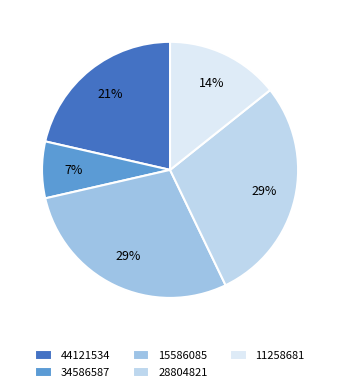

Between 15586085 and 44121534, which is larger?

15586085